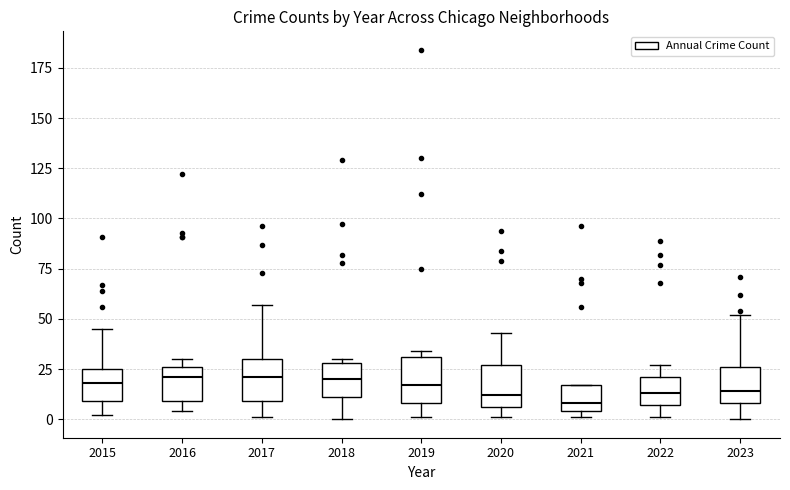

Where is the upper edge of the box at x = 2016 on the y-axis? The values are not printed on the chart, so give them approximately, as read against the axis.

25